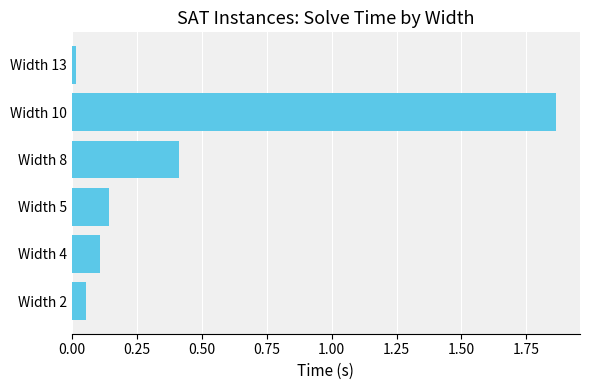

Which label corresponds to the smallest value in the chart?

Width 13